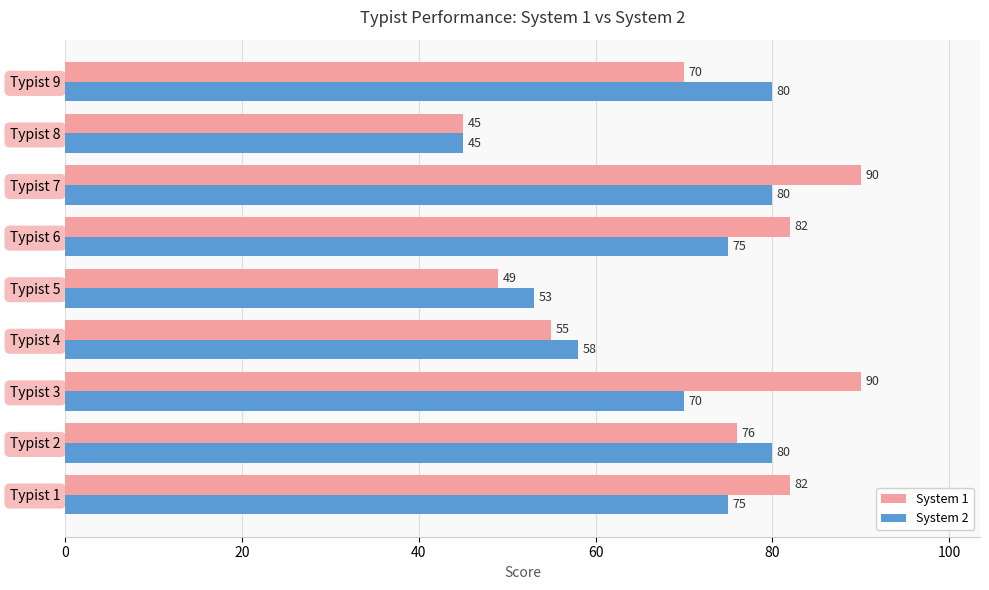

Which series has the largest total across all categories?

System 1